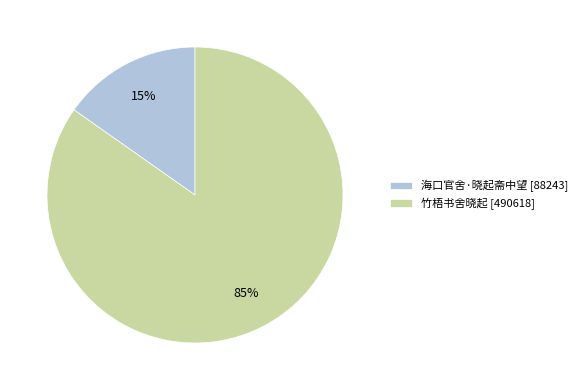

How many slices are in this pie chart?

2